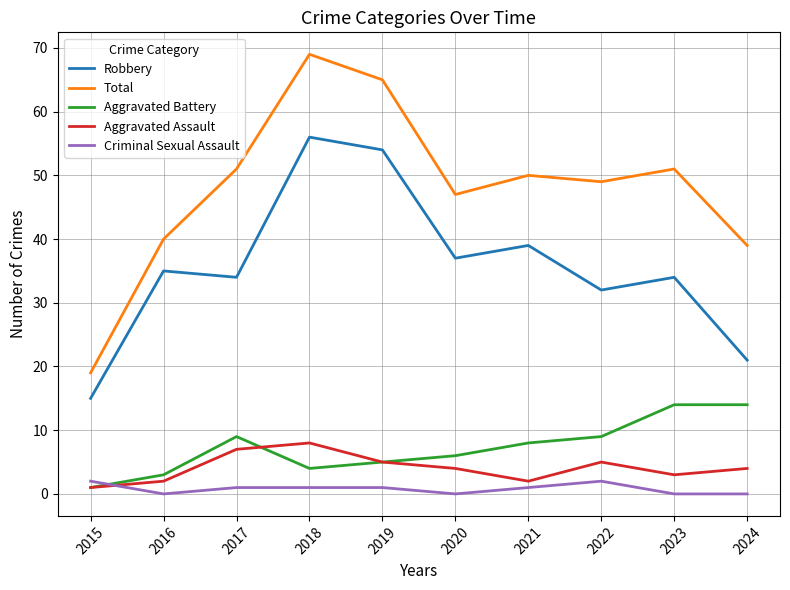

Where is the first local minimum for Total?

2020